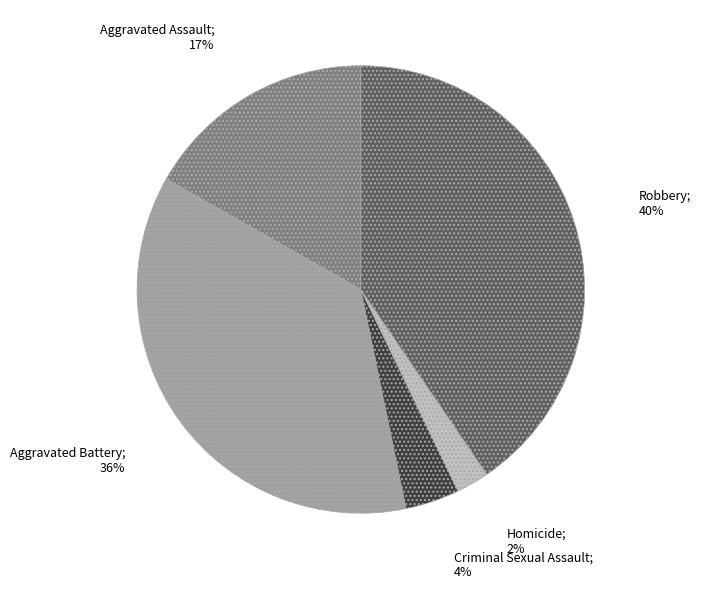

Is there any slice that represents more than half of the pie?

No